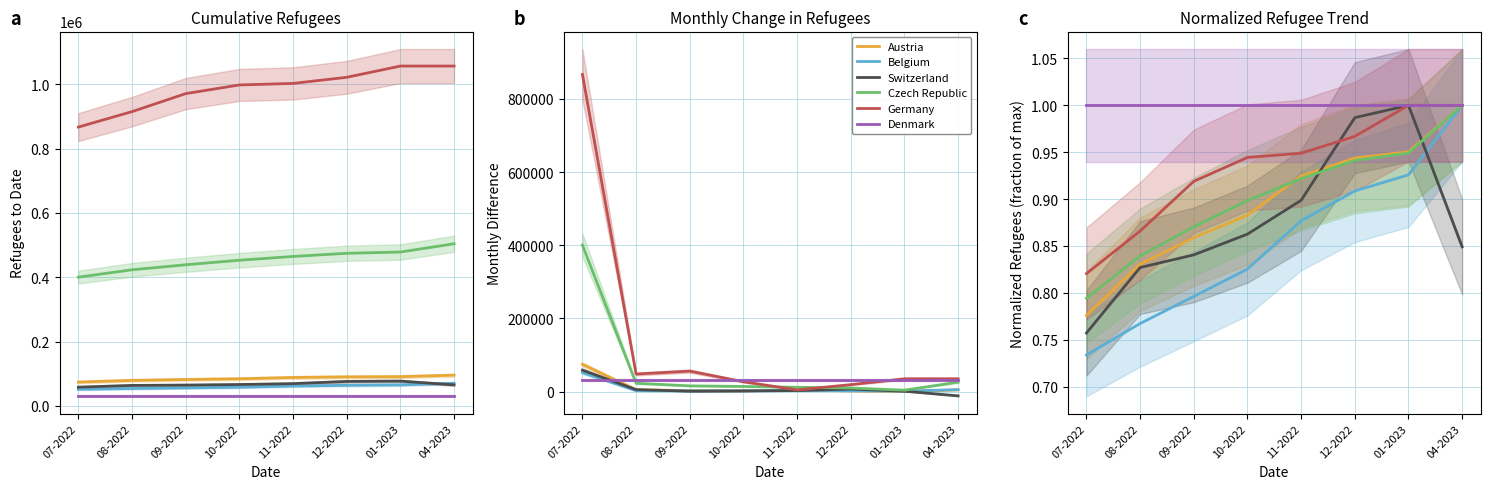

Which series changed the most between 07-2022 and 08-2022?

Switzerland